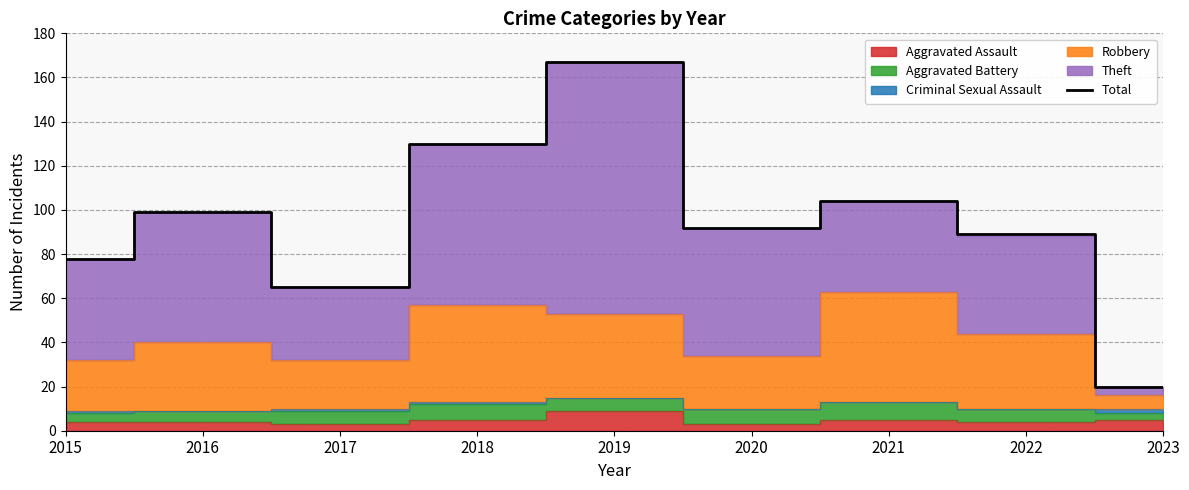

Where does the data first go above 92?

2016